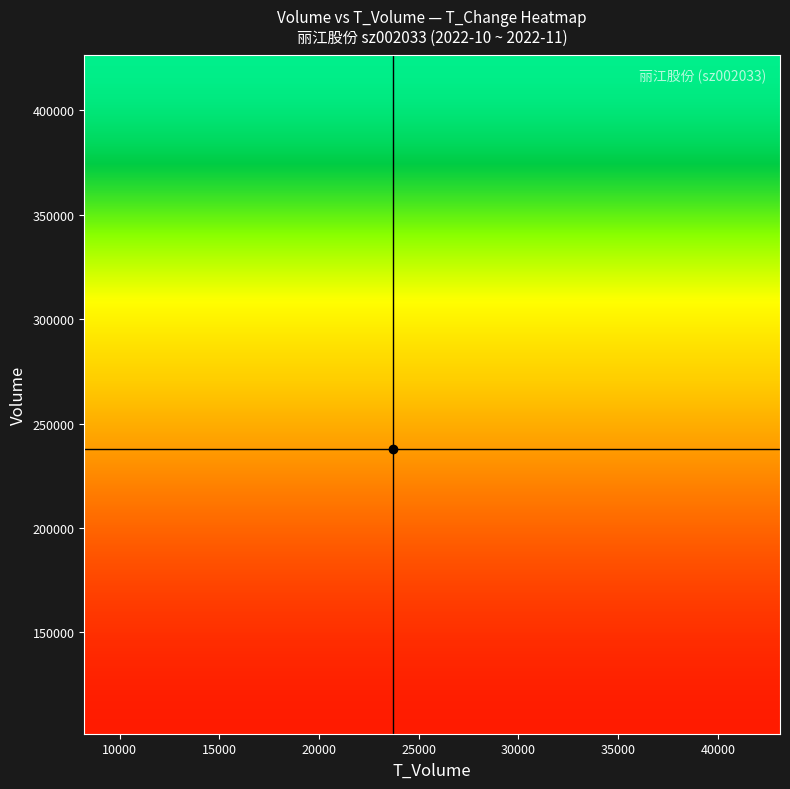

What is the spread (max minus min) of values at 12?

143250.4